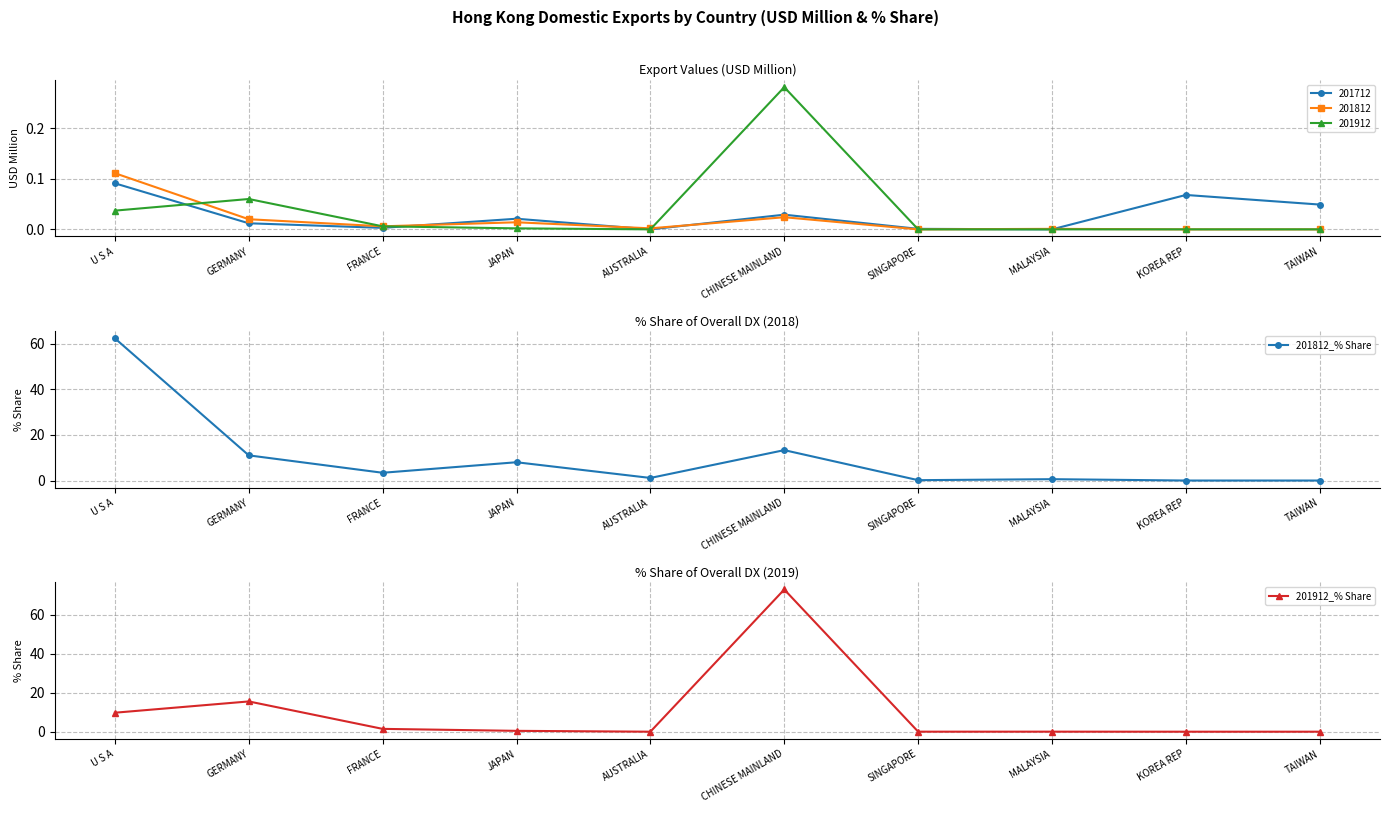

What is the highest value of the 201912_% Share series?

72.9